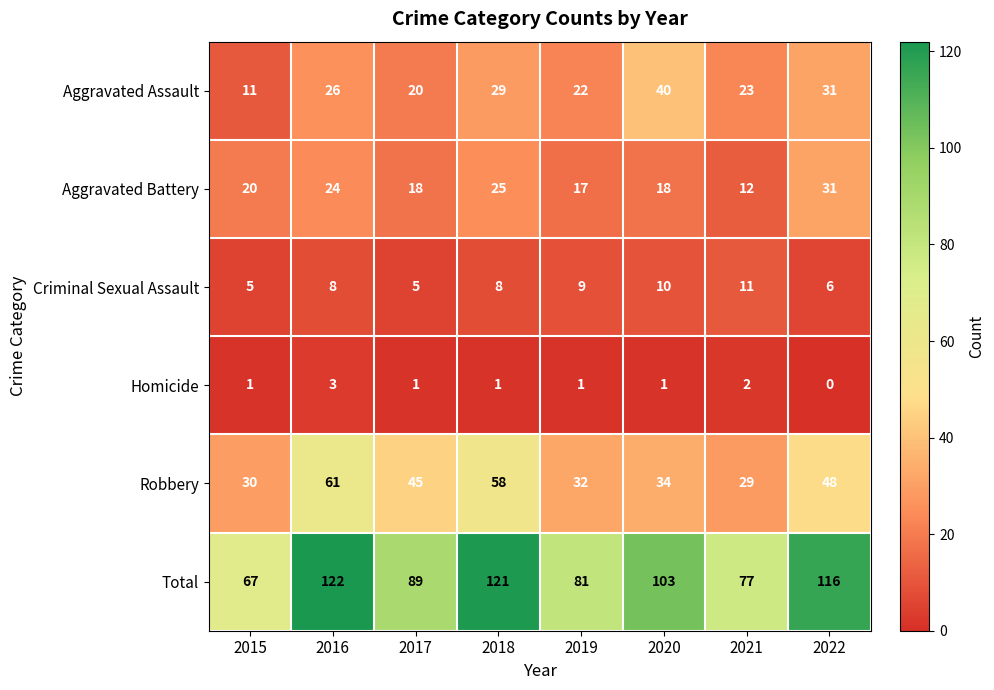

List the series in order of their peak value, lowest first.

Homicide, Criminal Sexual Assault, Aggravated Battery, Aggravated Assault, Robbery, Total